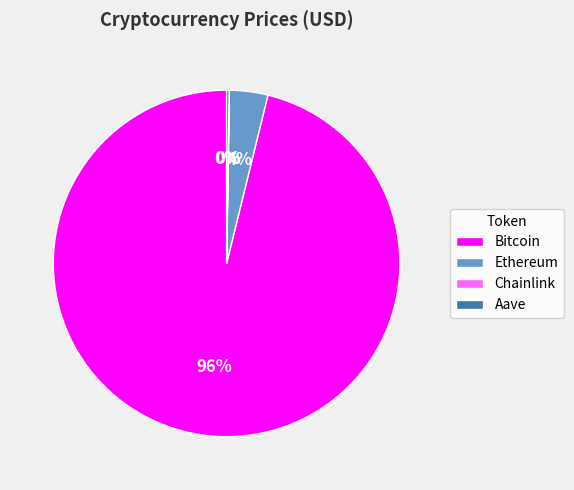

Is the sum of Bitcoin and Ethereum greater than half?

Yes